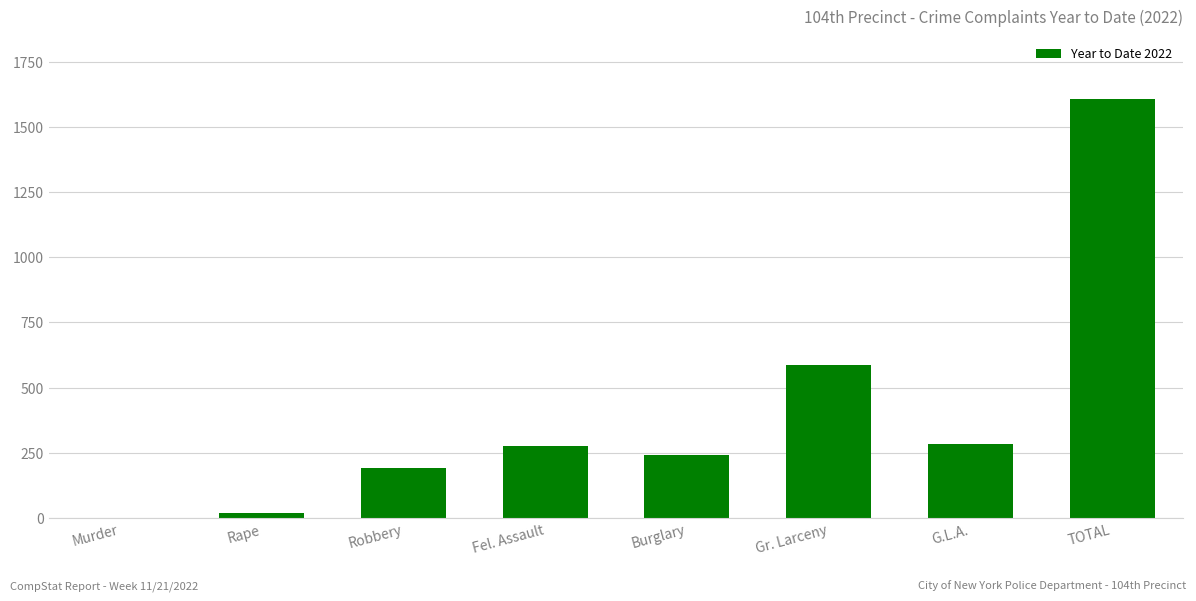

Which has a higher value, Gr. Larceny or Robbery?

Gr. Larceny